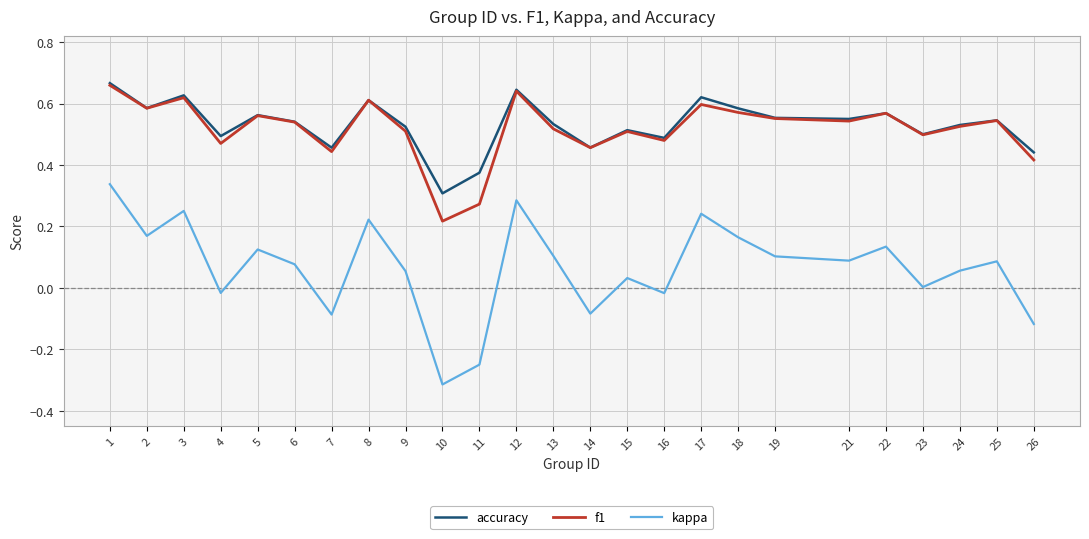

What is the total value across all series at 12?

1.6